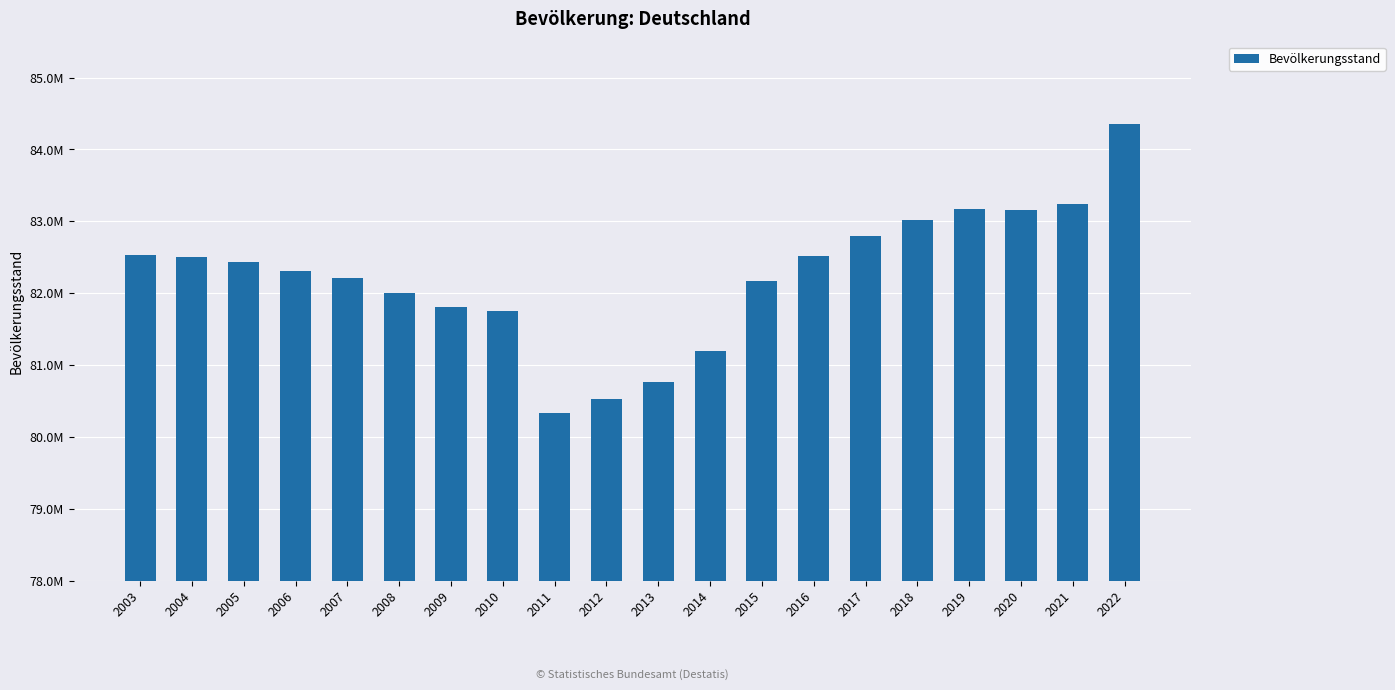

What is the greatest value displayed?

84358845